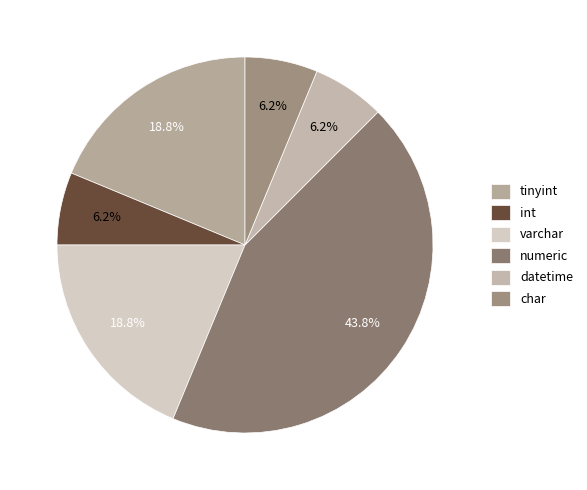

What is the total percentage of char and tinyint?

25.0%